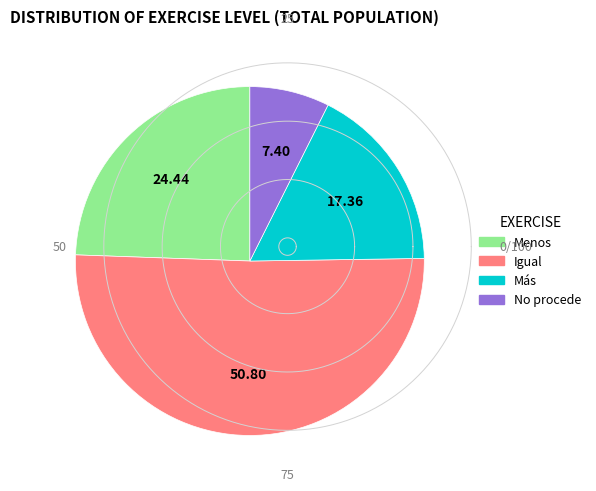

Which category has the biggest portion of the pie?

Igual